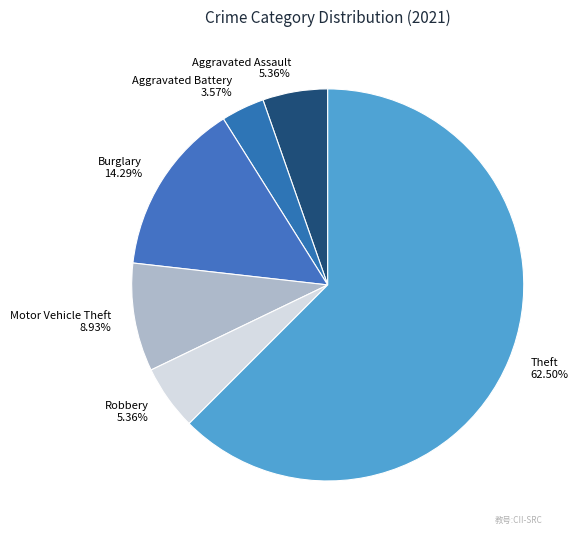

What is the ratio of the value at Theft to the value at Aggravated Assault?

11.7